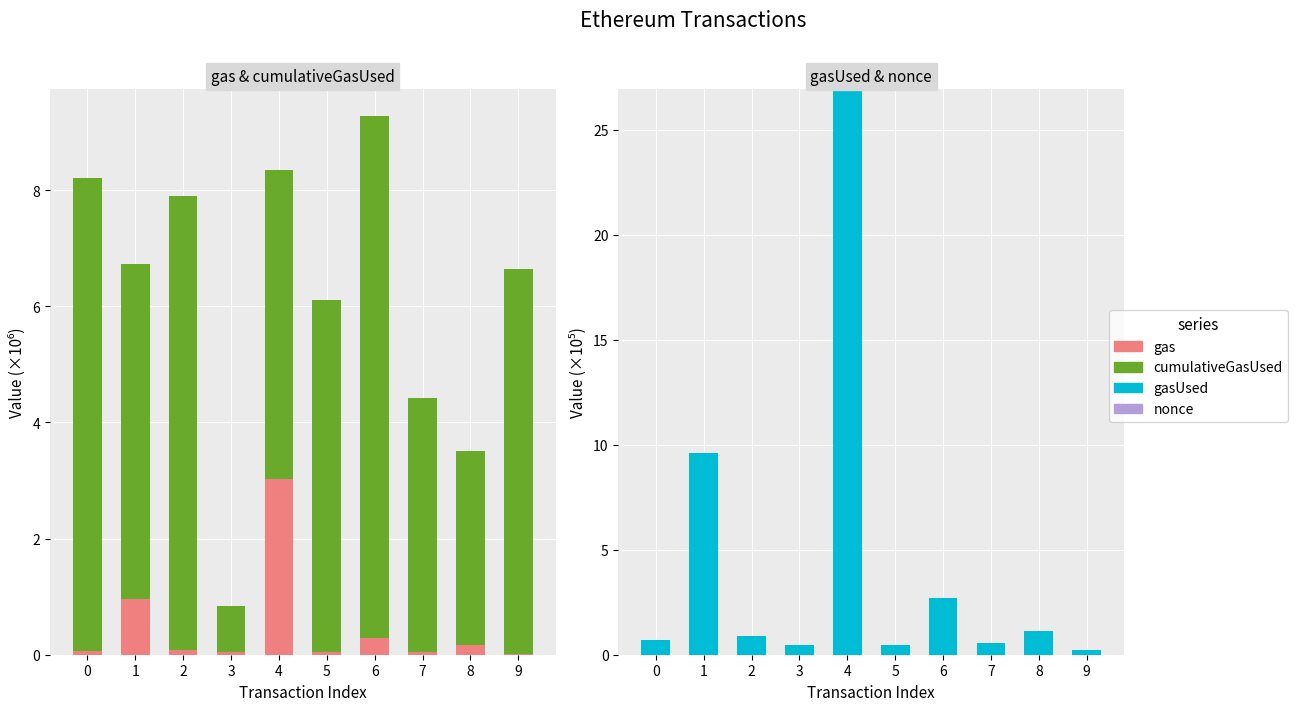

What is the value of the cumulativeGasUsed bar at the 6th from the left?

6.1